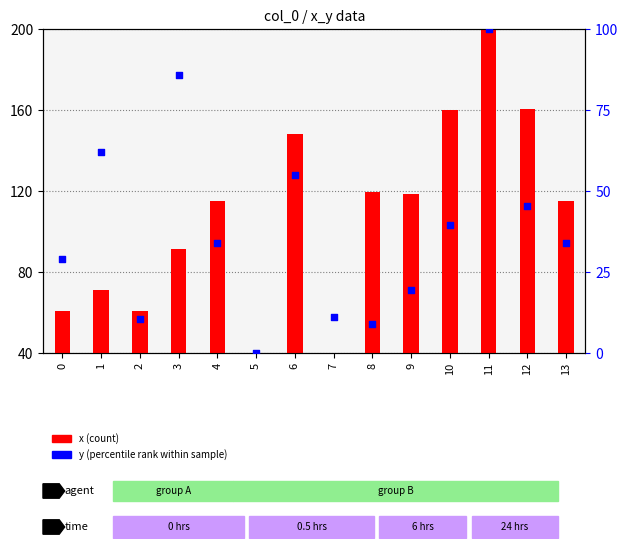

Which series has the largest total across all categories?

x (count)